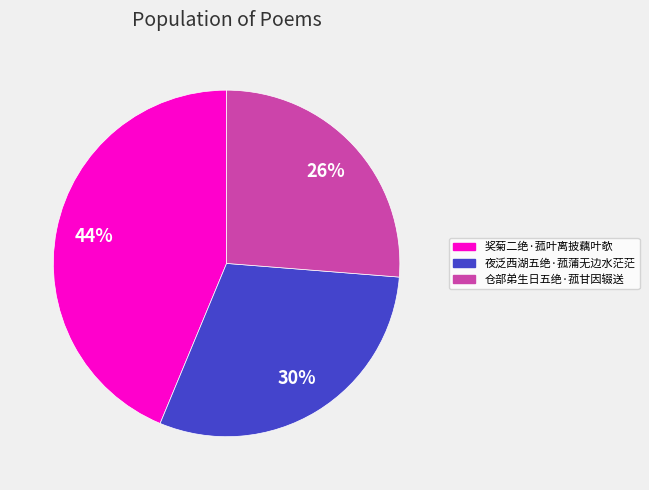

Count the number of slices in the pie.

3